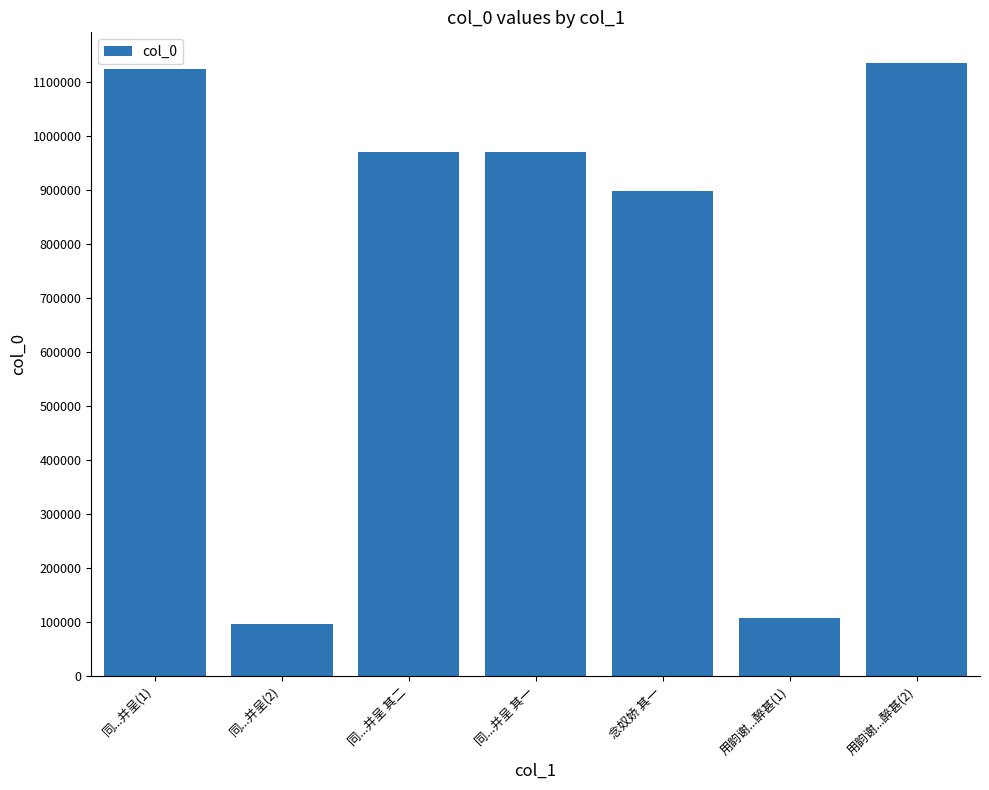

What is the label of the 2nd bar from the left?

同...并呈(2)